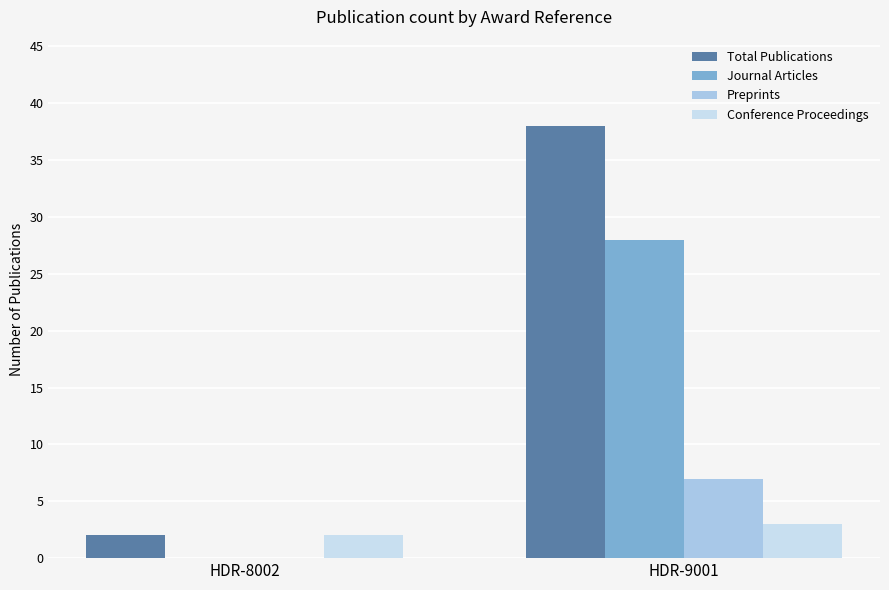

Which series has the largest range (max minus min)?

Total Publications